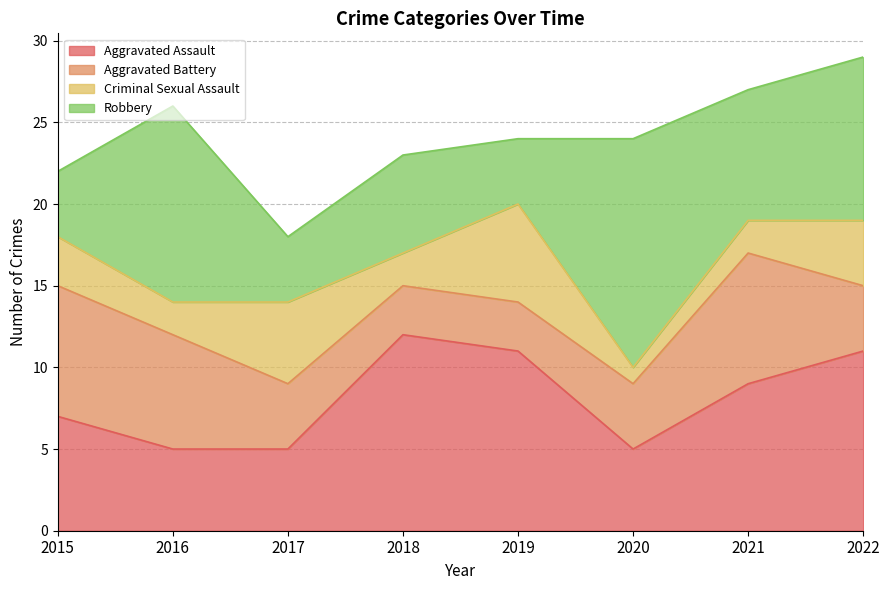

What is the sum of the Aggravated Assault values at 2018 and 2020?

17